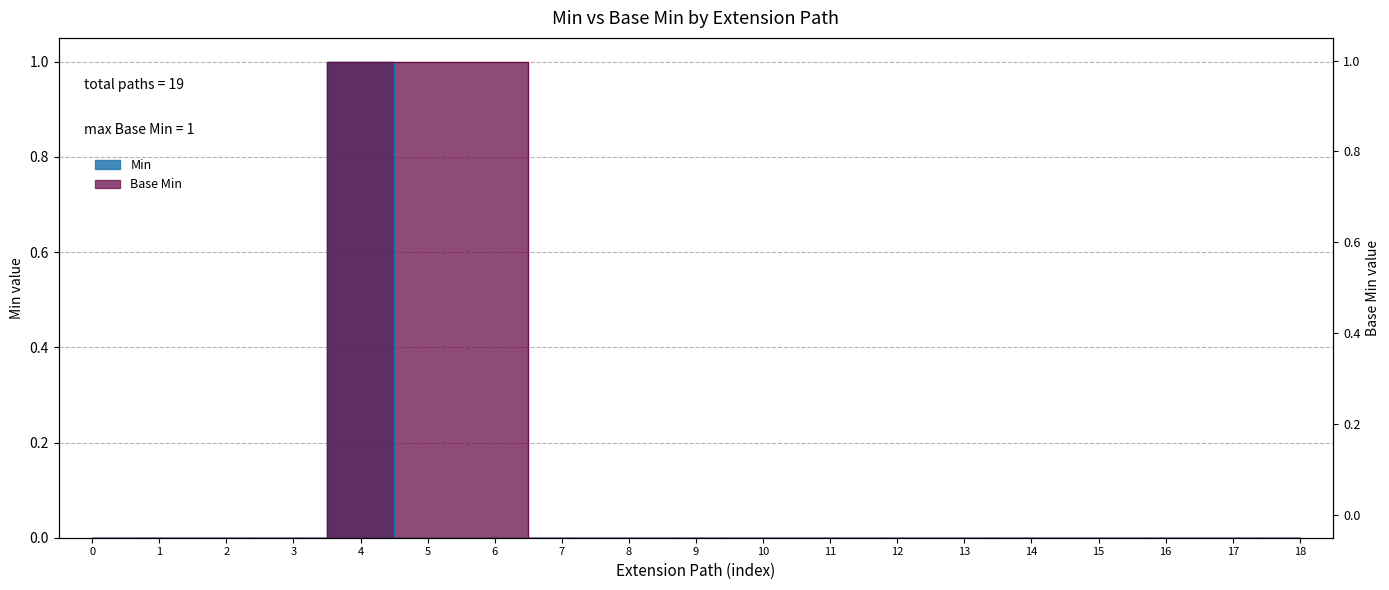

At how many categories does at least one series exceed 0?

3